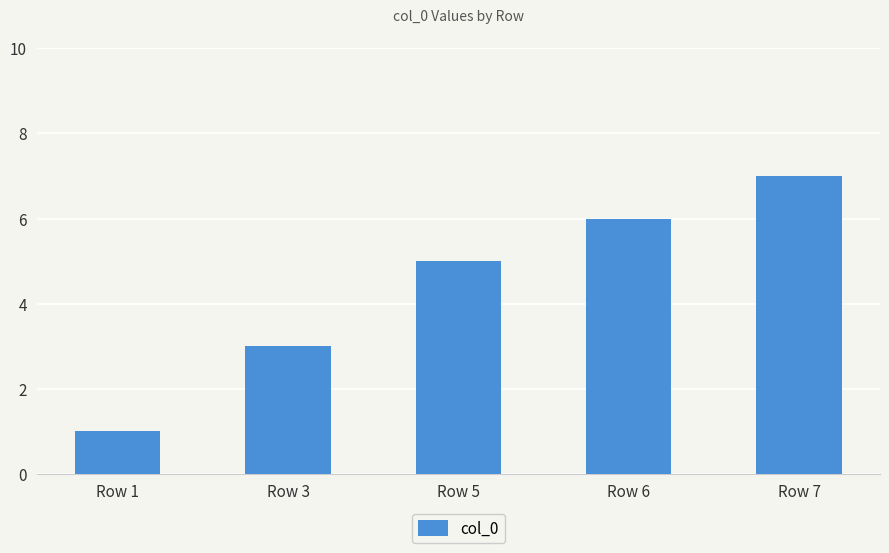

Between Row 1 and Row 6, which is larger?

Row 6